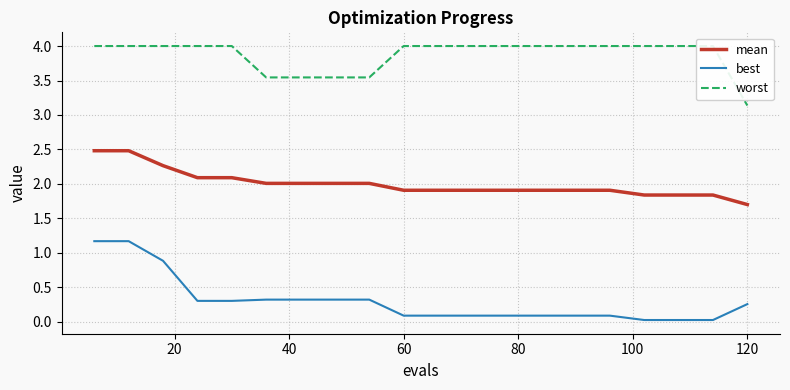

What is the sum of all mean values?

40.0